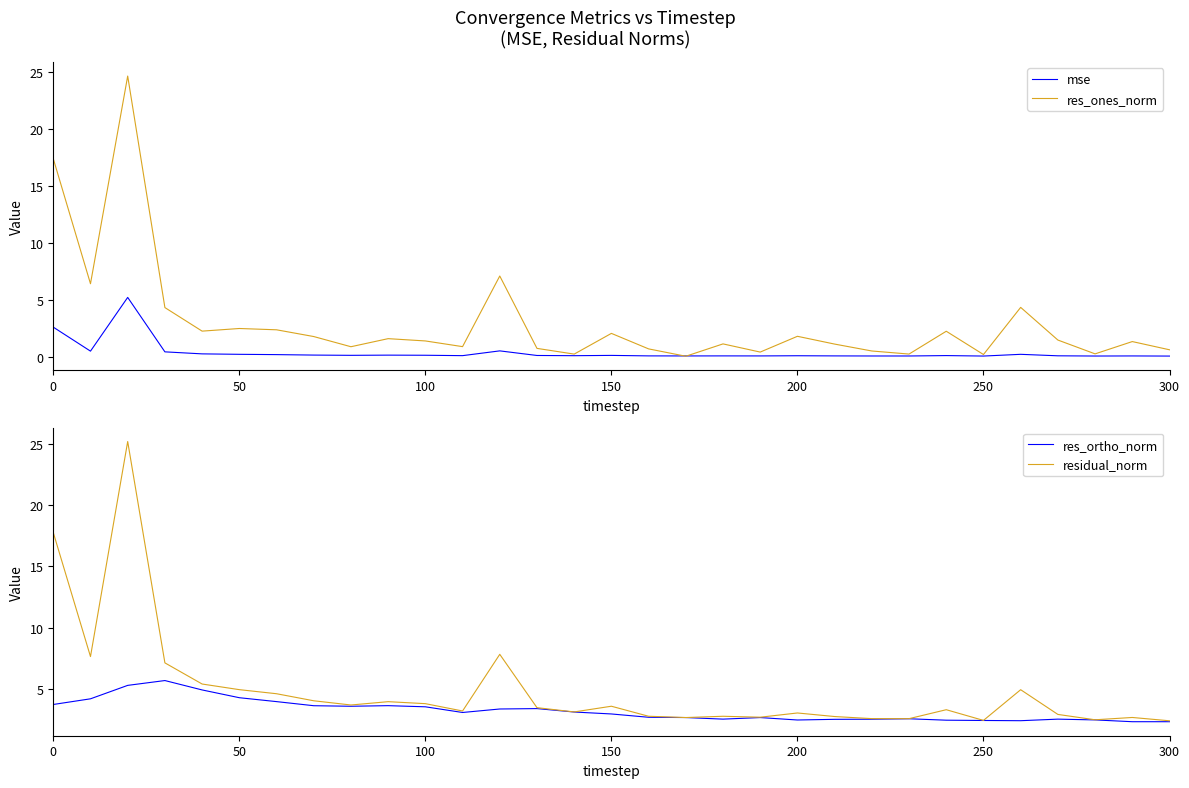

What is the approximate value of residual_norm at 100?

3.8